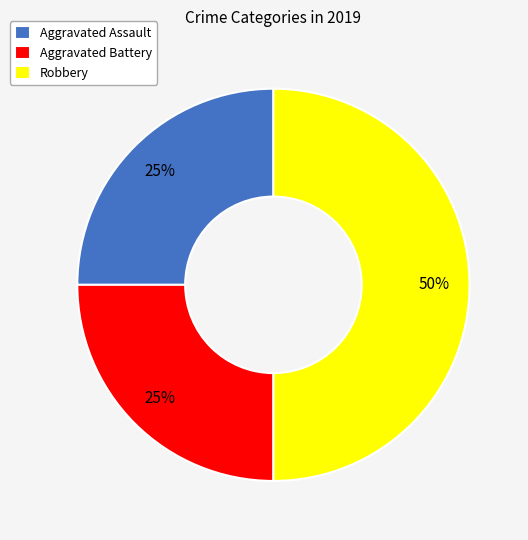

How many slices are in this pie chart?

3